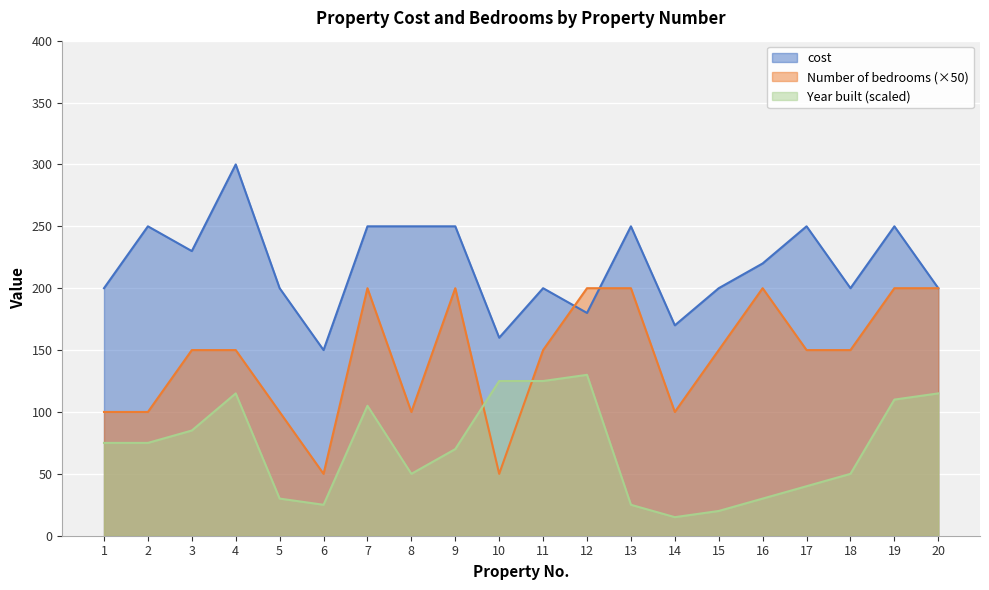

The Number of bedrooms series shows 141 at 2. True or false?

False